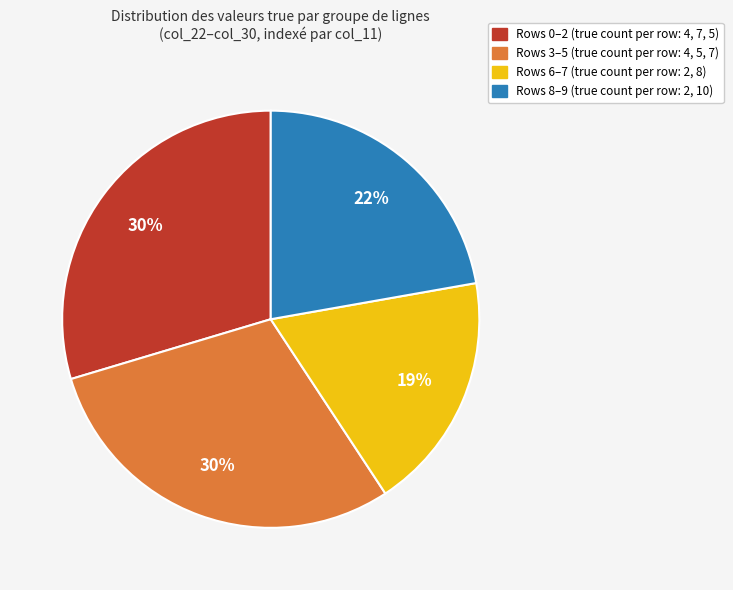

Is it true that Rows 8–9 (true count per row: 2, 10) is 35% of the pie?

False